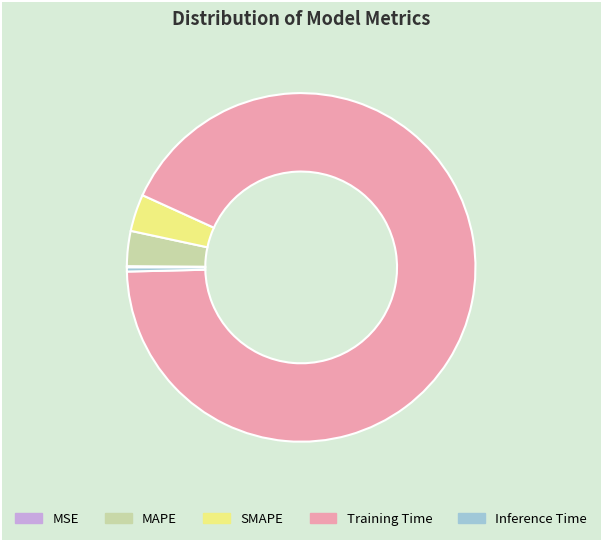

Which slice is the largest?

Training Time